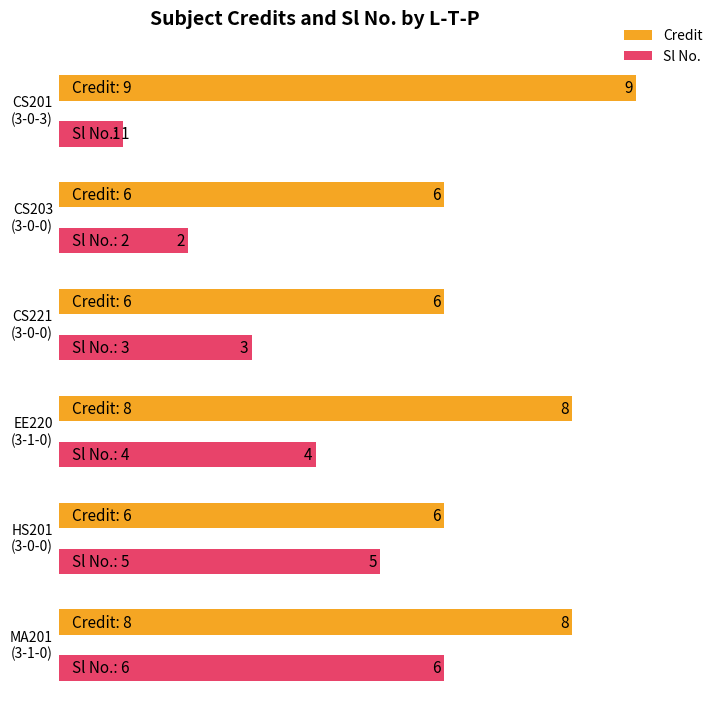

Count the number of categories in the chart.

6